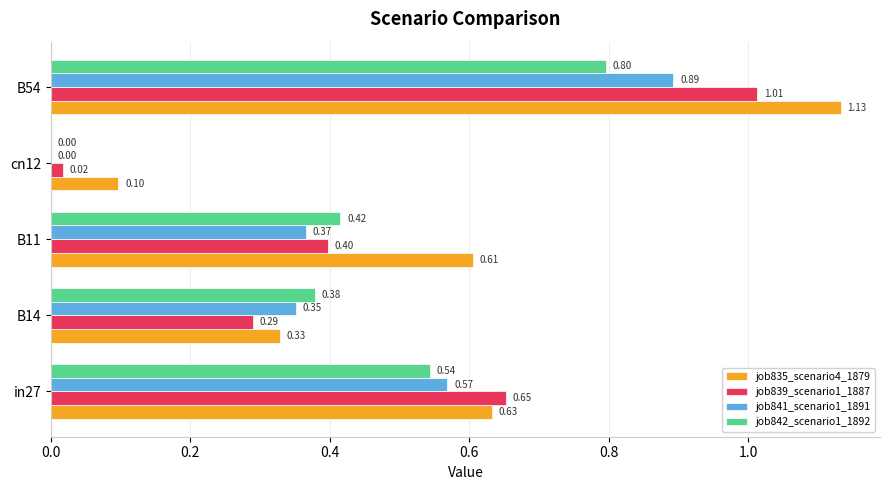

Where is job835_scenario4_1879 nearest to the value 0?

cn12